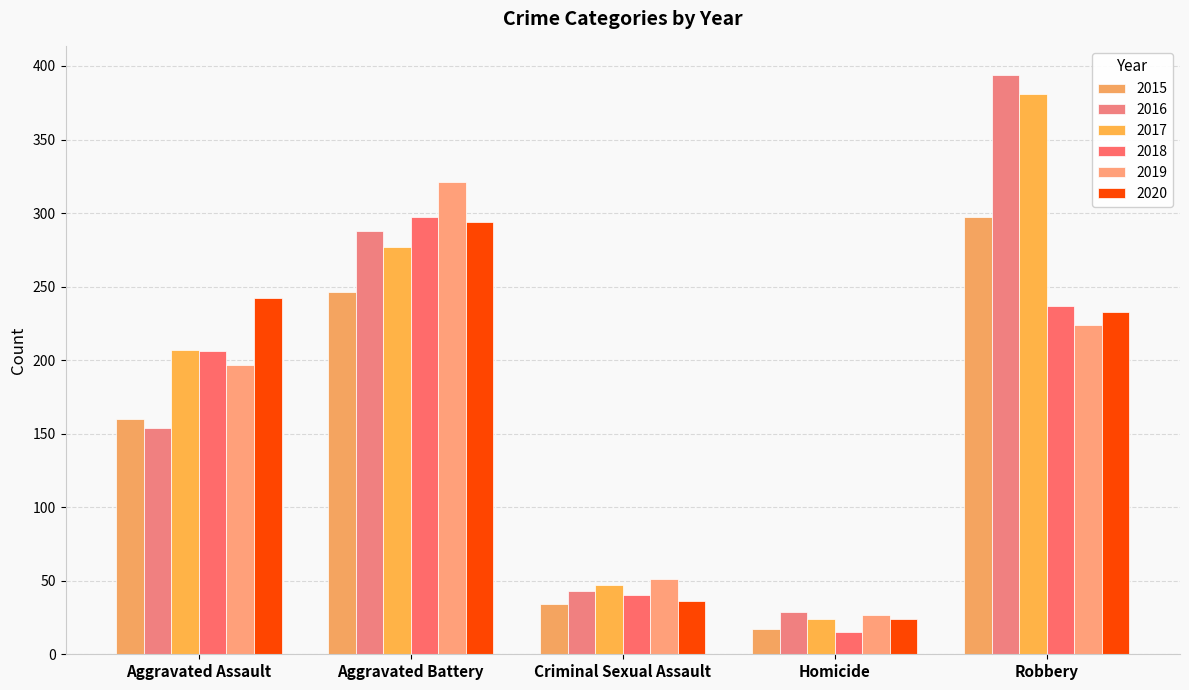

What is the label of the 1st bar from the right?

Robbery